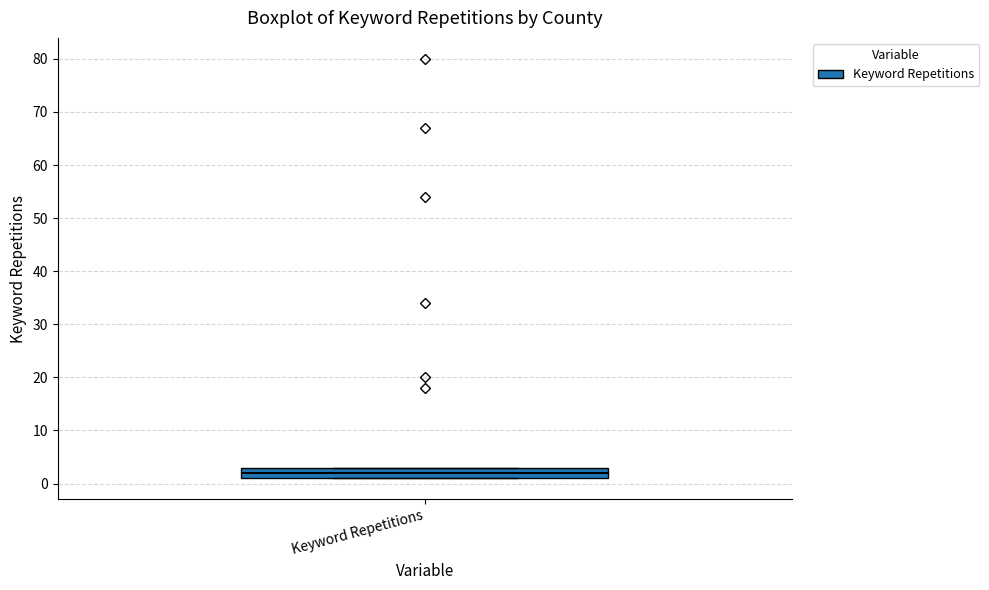

Where is the upper edge of the box for Keyword Repetitions on the y-axis? The values are not printed on the chart, so give them approximately, as read against the axis.

3